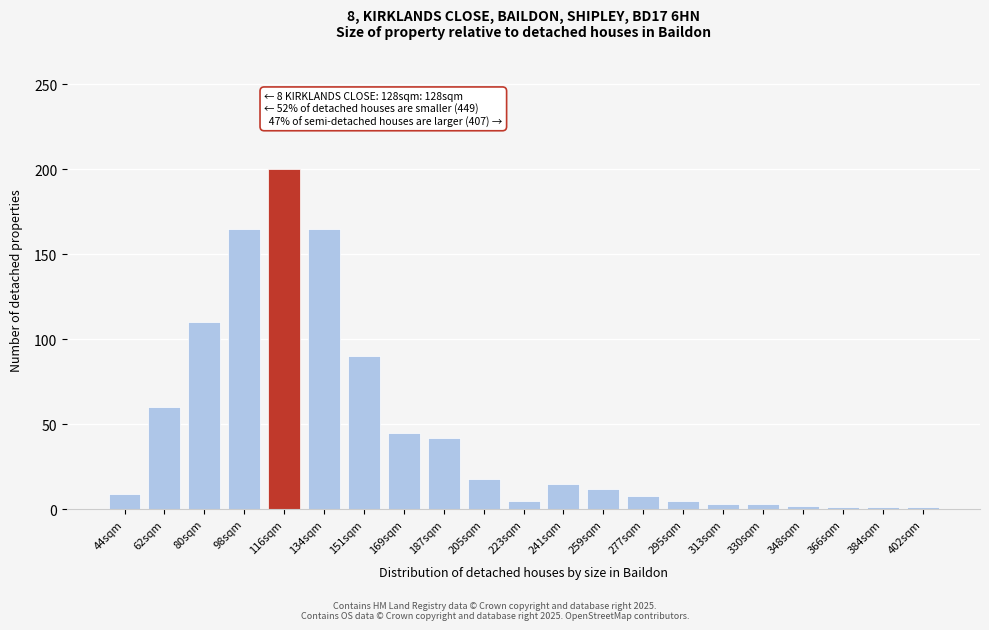

True or false: the data shows 18 at 205sqm.

True